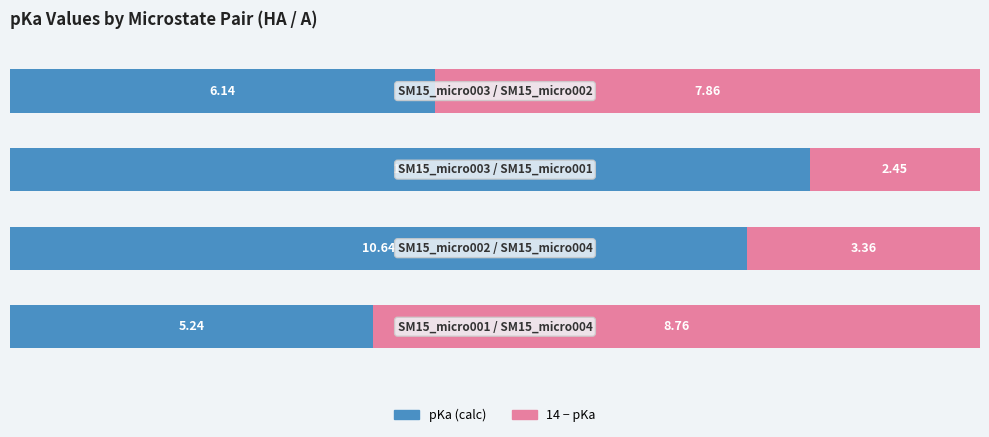

What are all the series names shown in the legend?

pKa (calc), 14 − pKa